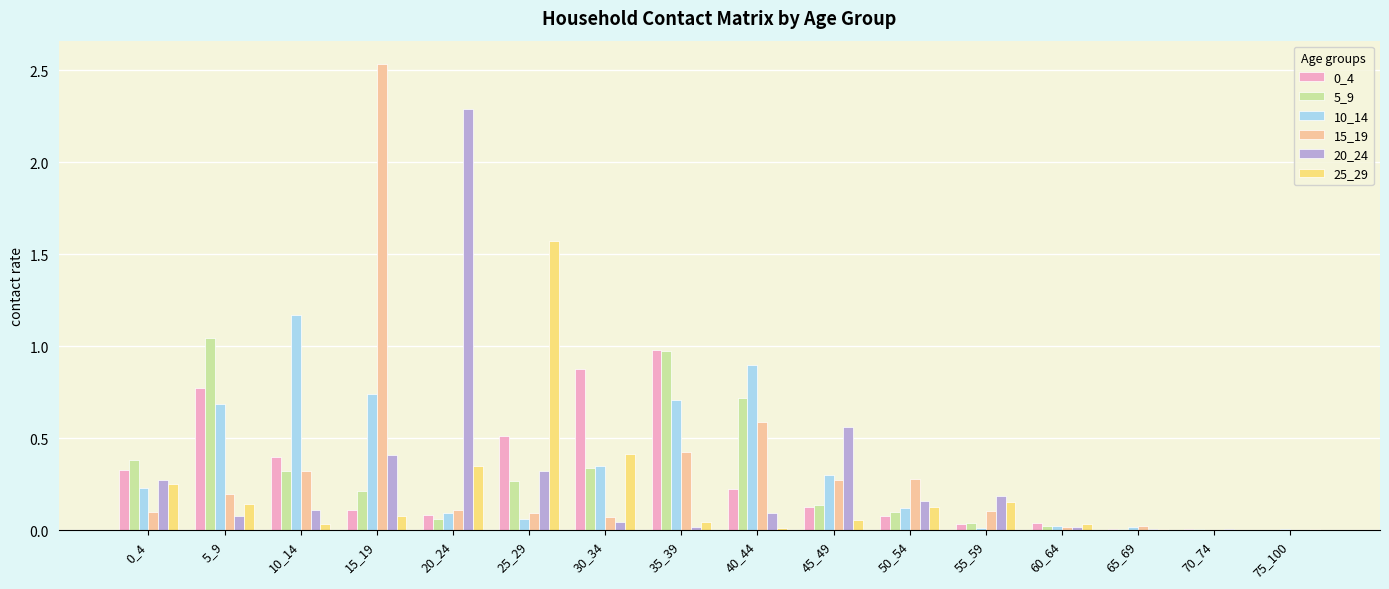

Is it true that 5_9 equals 0.1 at 25_29?

False